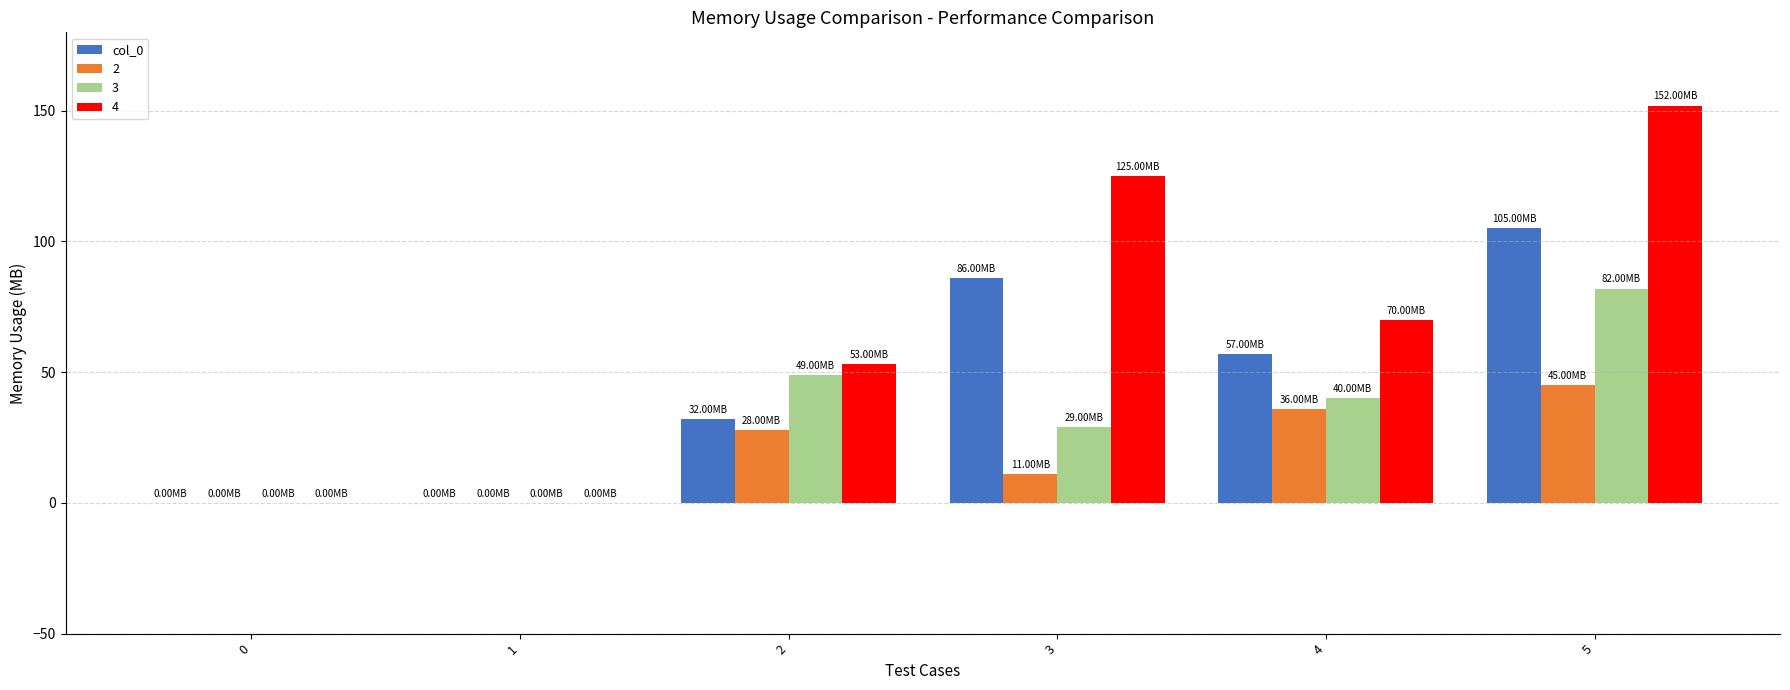

Which series has the largest total across all categories?

4